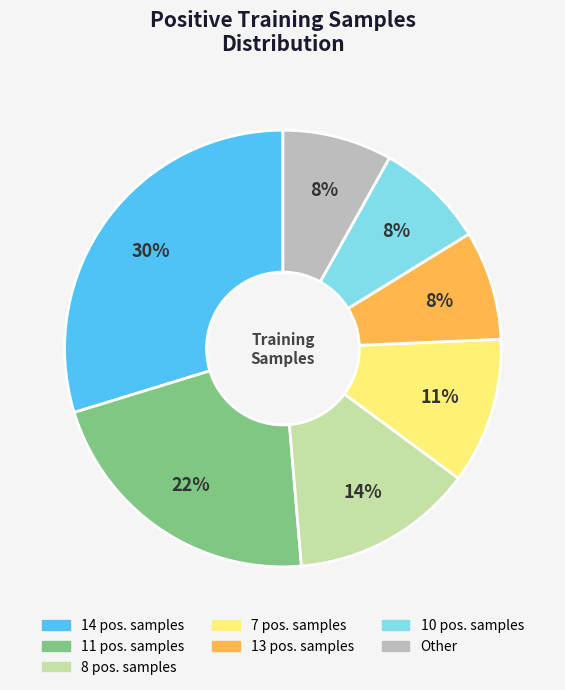

Does any single category account for the majority?

No